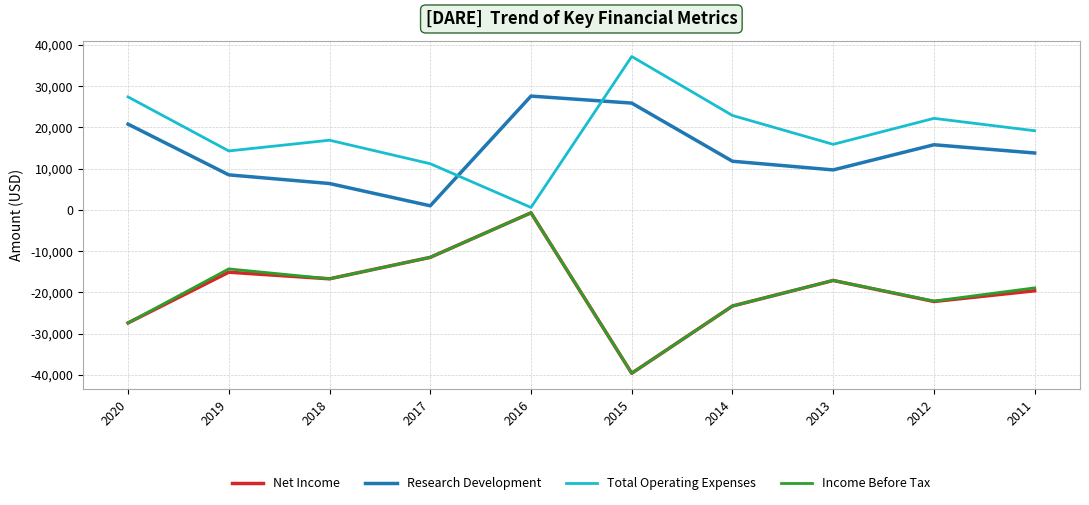

Is this an area chart (filled region under the line)?

No